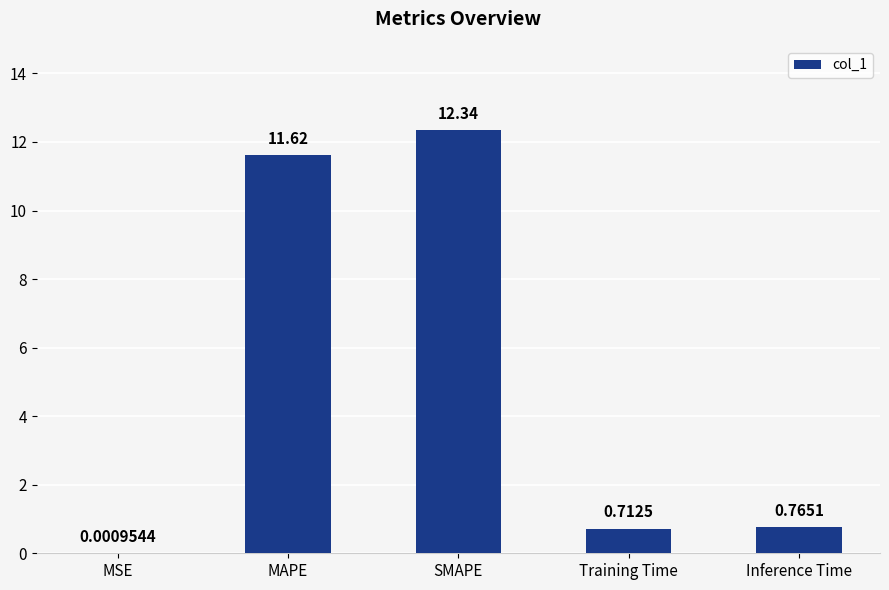

What is the change in value from MAPE to SMAPE?

+0.7